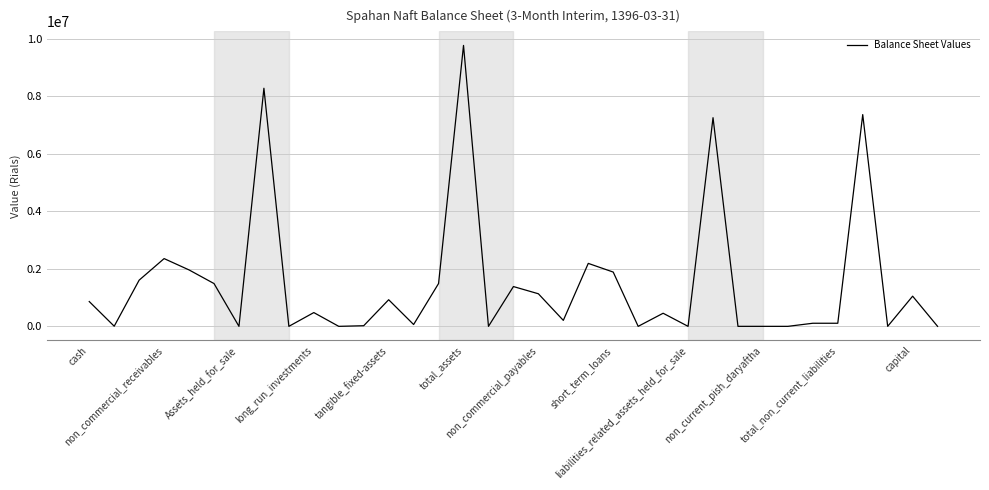

What is the difference between the maximum and minimum values?

9776228